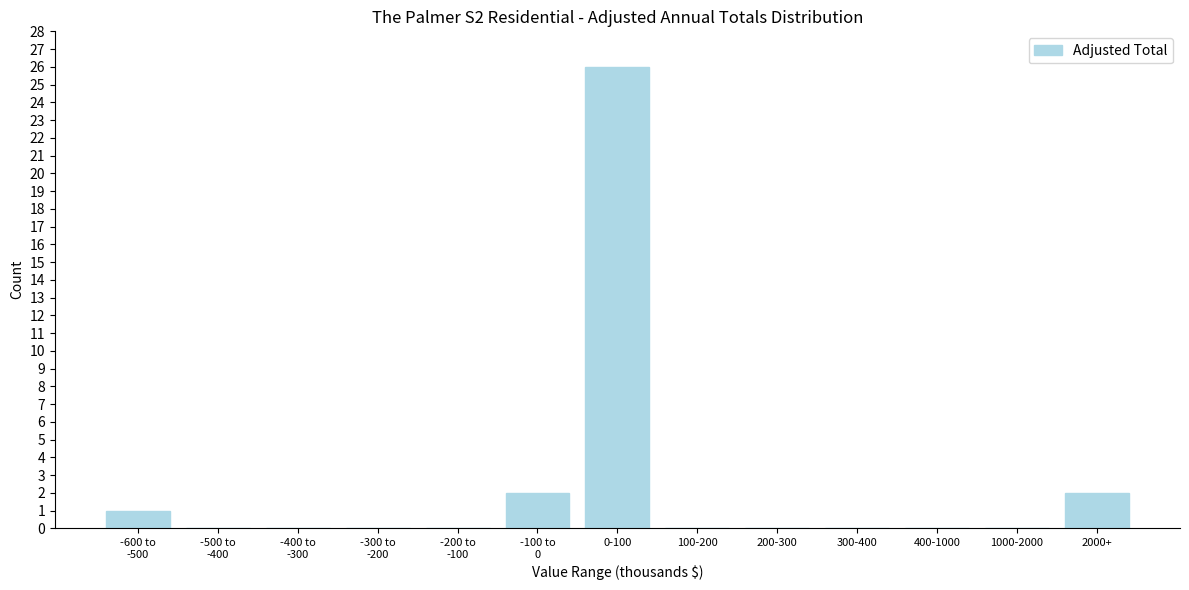

What is the greatest value displayed?

26